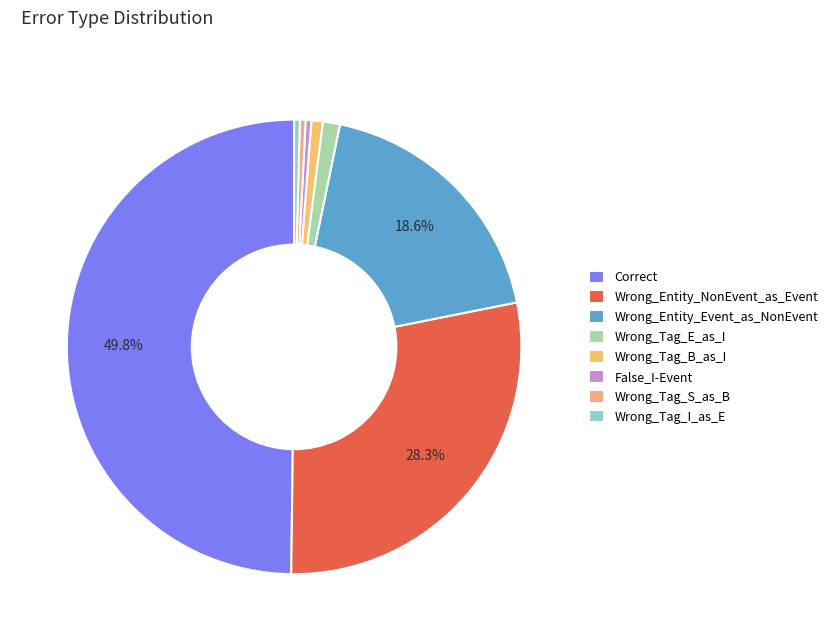

Between False_I-Event and Correct, which is larger?

Correct